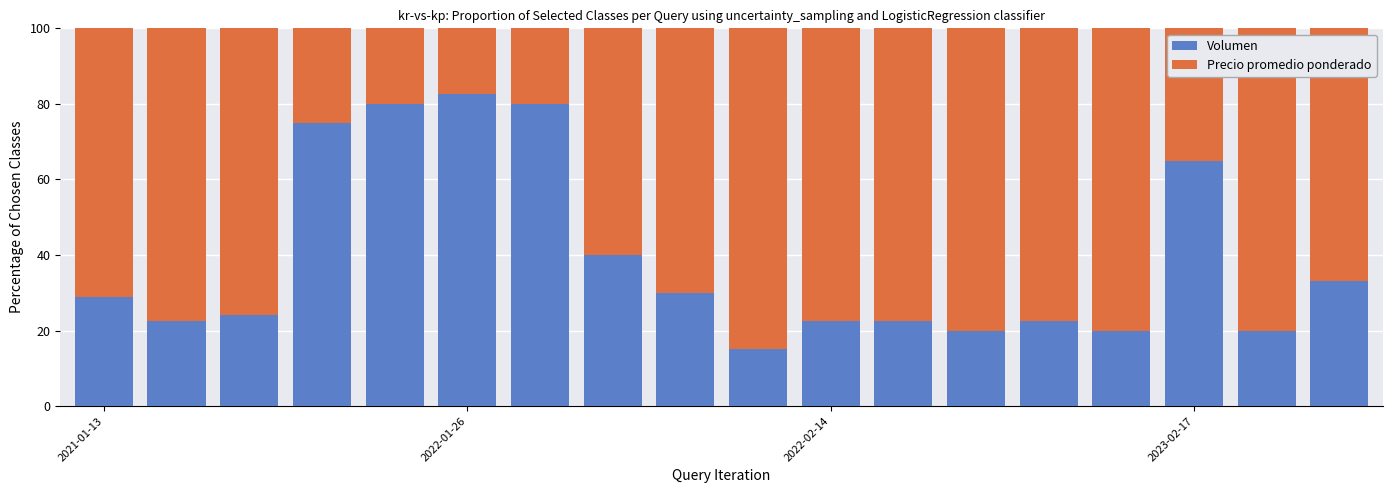

Count the number of categories in the chart.

18